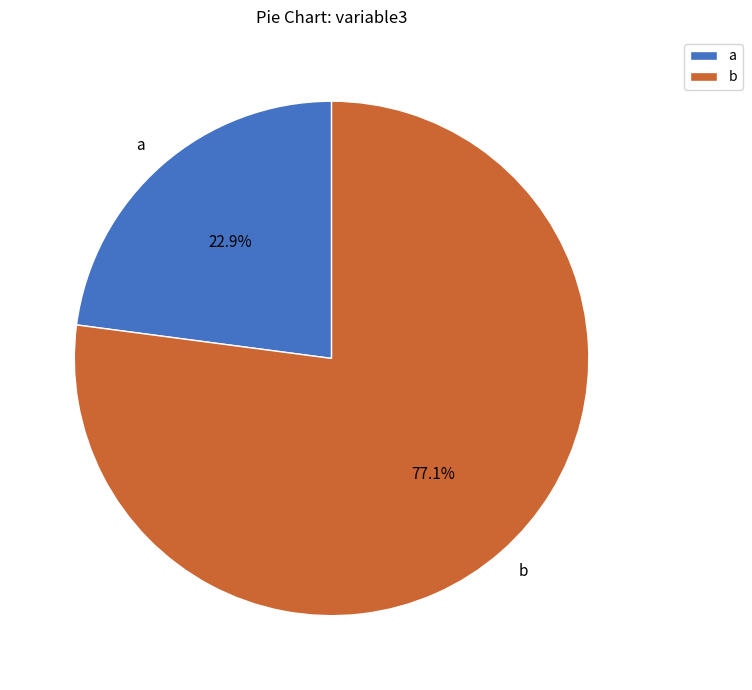

How many segments does this pie chart have?

2